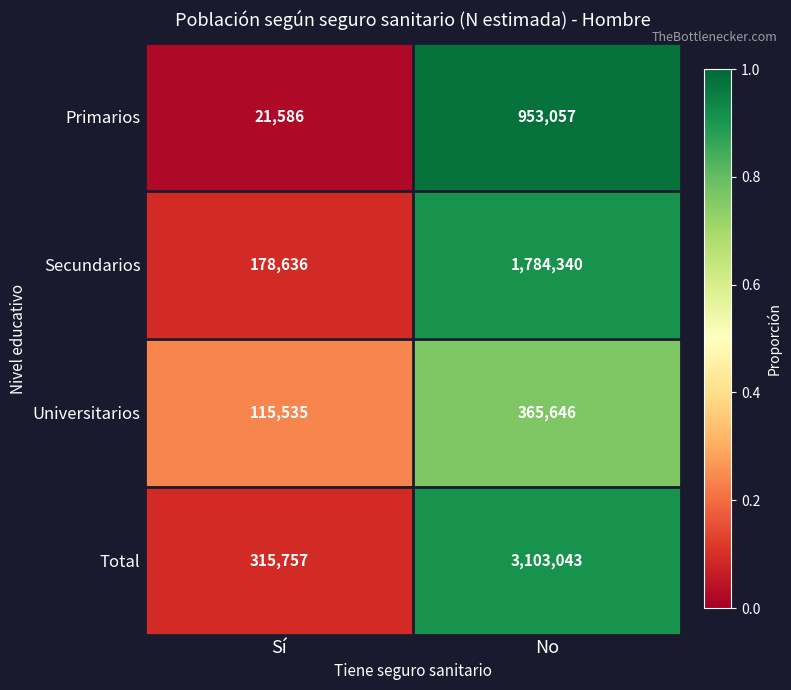

What is the average value of the Secundarios series?

981488